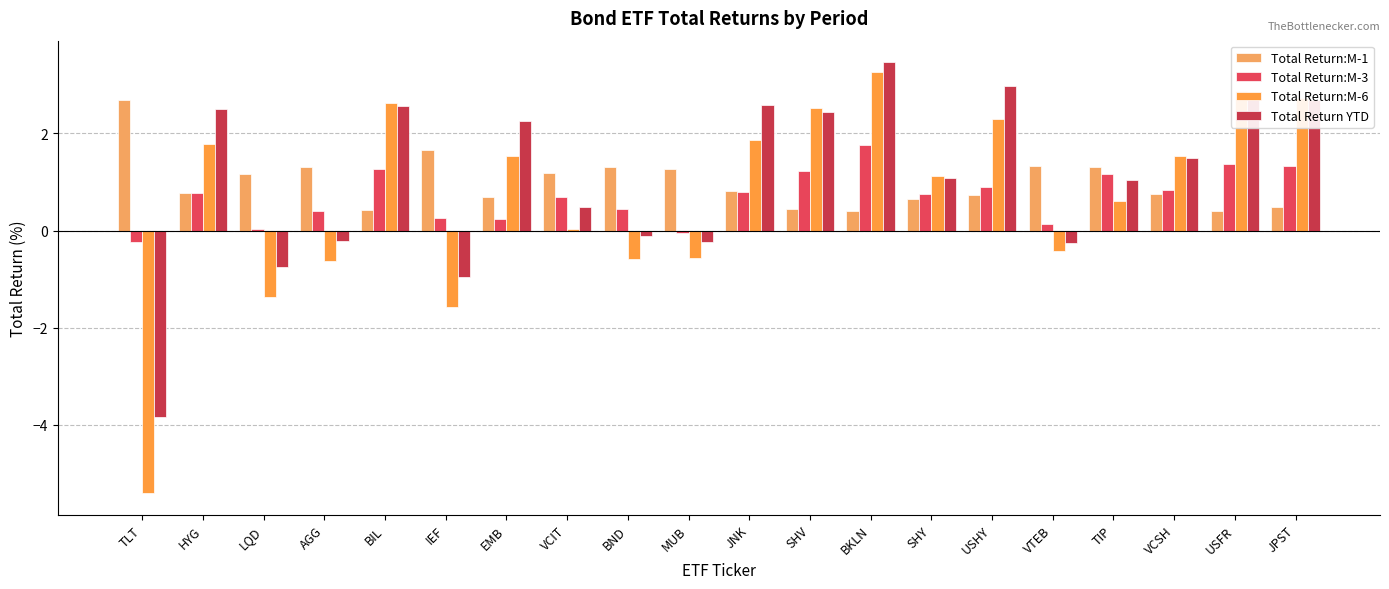

Reading left to right, extract all data points from this chart.

Total Return:M-1: TLT=2.7	HYG=0.8	LQD=1.2	AGG=1.3	BIL=0.4	IEF=1.7	EMB=0.7	VCIT=1.2	BND=1.3	MUB=1.3	JNK=0.8	SHV=0.4	BKLN=0.4	SHY=0.7	USHY=0.7	VTEB=1.3	TIP=1.3	VCSH=0.8	USFR=0.4	JPST=0.5
Total Return:M-3: TLT=-0.2	HYG=0.8	LQD=0.0	AGG=0.4	BIL=1.3	IEF=0.3	EMB=0.2	VCIT=0.7	BND=0.5	MUB=-0.1	JNK=0.8	SHV=1.2	BKLN=1.8	SHY=0.7	USHY=0.9	VTEB=0.1	TIP=1.2	VCSH=0.8	USFR=1.4	JPST=1.3
Total Return:M-6: TLT=-5.4	HYG=1.8	LQD=-1.4	AGG=-0.6	BIL=2.6	IEF=-1.6	EMB=1.5	VCIT=0.0	BND=-0.6	MUB=-0.6	JNK=1.9	SHV=2.5	BKLN=3.3	SHY=1.1	USHY=2.3	VTEB=-0.4	TIP=0.6	VCSH=1.5	USFR=2.9	JPST=2.7
Total Return YTD: TLT=-3.9	HYG=2.5	LQD=-0.7	AGG=-0.2	BIL=2.6	IEF=-1.0	EMB=2.2	VCIT=0.5	BND=-0.1	MUB=-0.2	JNK=2.6	SHV=2.4	BKLN=3.5	SHY=1.1	USHY=3.0	VTEB=-0.3	TIP=1.1	VCSH=1.5	USFR=2.8	JPST=2.7